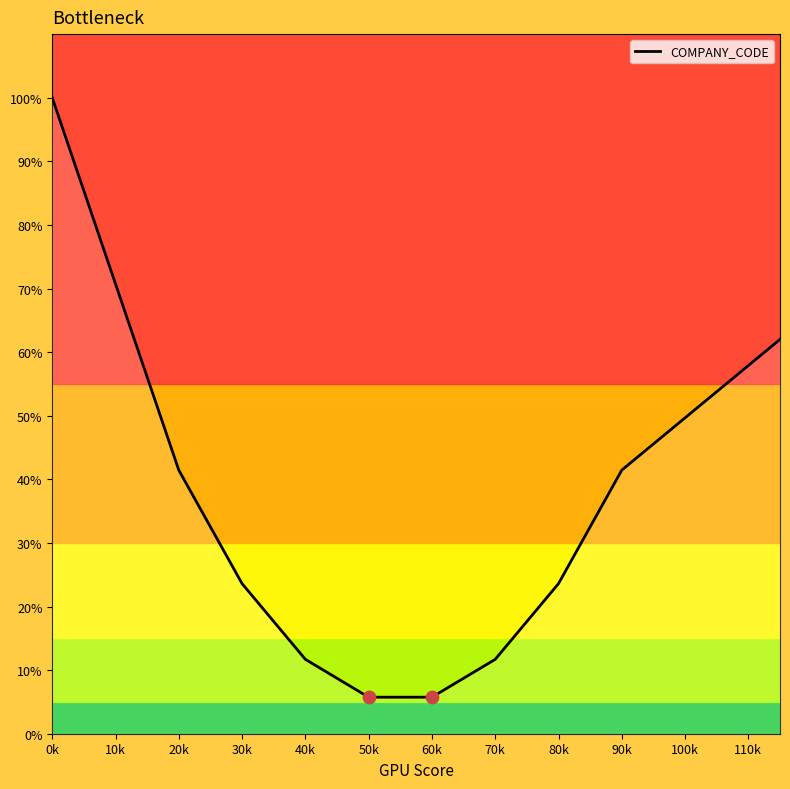

True or false: COMPANY_CODE has a value of 41.4 at 20k.

True